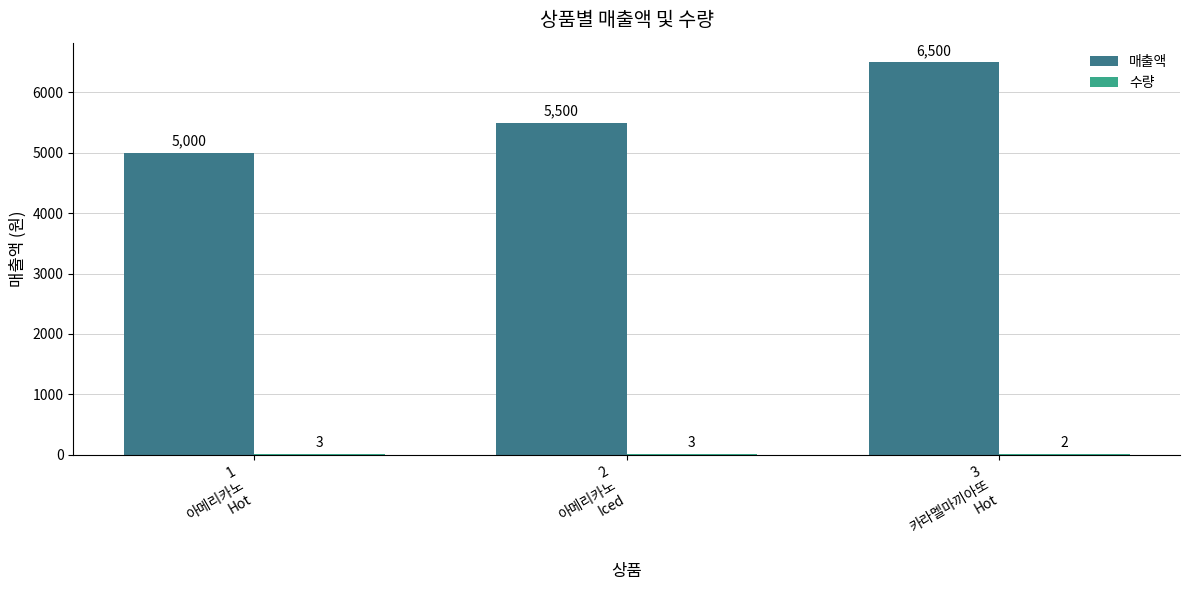

The value of 매출액 at 3
카라멜마끼아또
Hot is 11684. True or false?

False